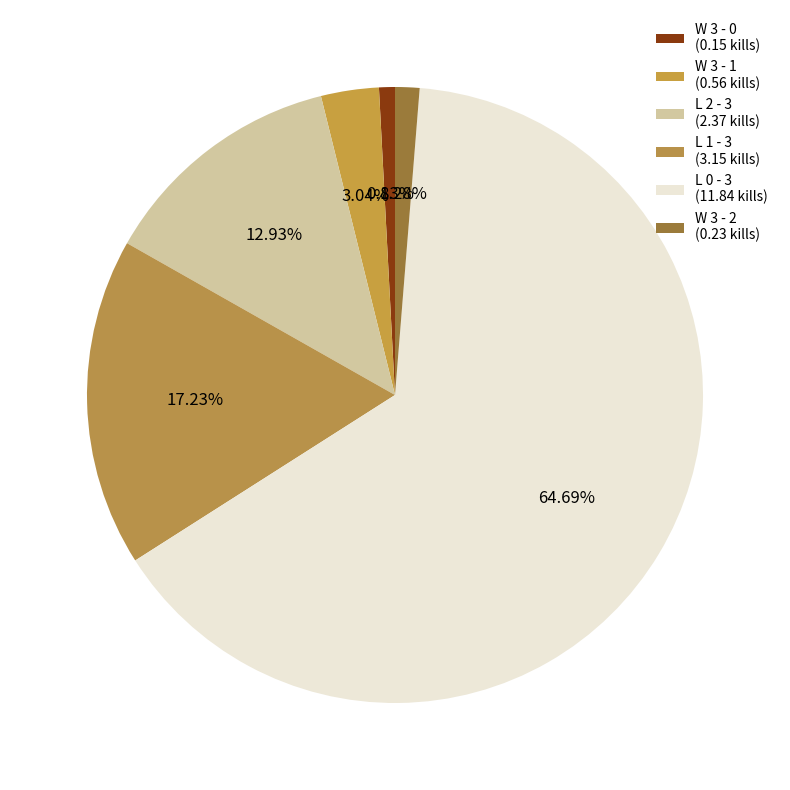

Which category has the smallest portion of the pie?

W 3 - 0